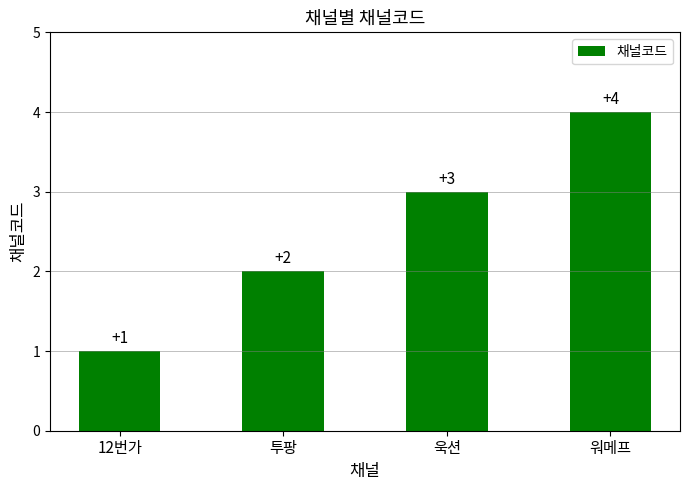

At which category does the chart reach its peak across all series?

워메프